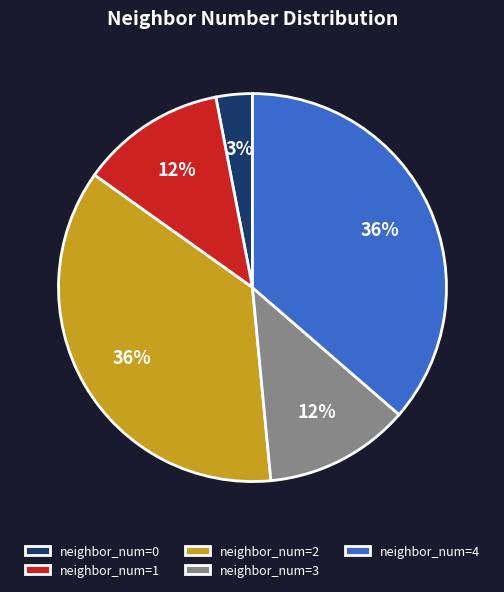

Between neighbor_num=2 and neighbor_num=3, which is larger?

neighbor_num=2